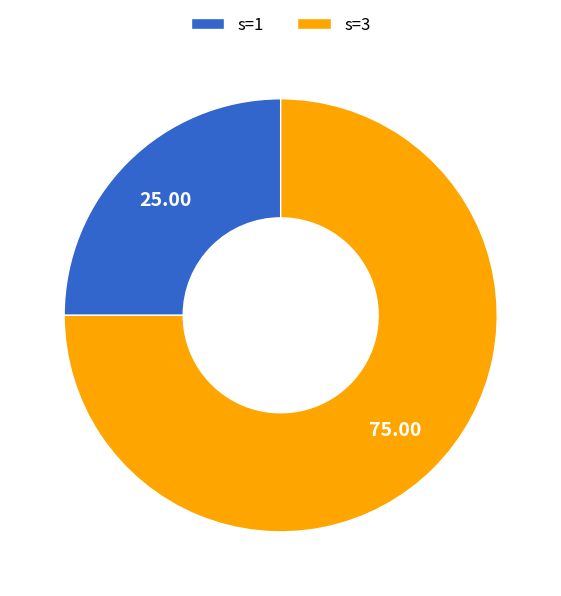

Is there any slice that represents more than half of the pie?

Yes